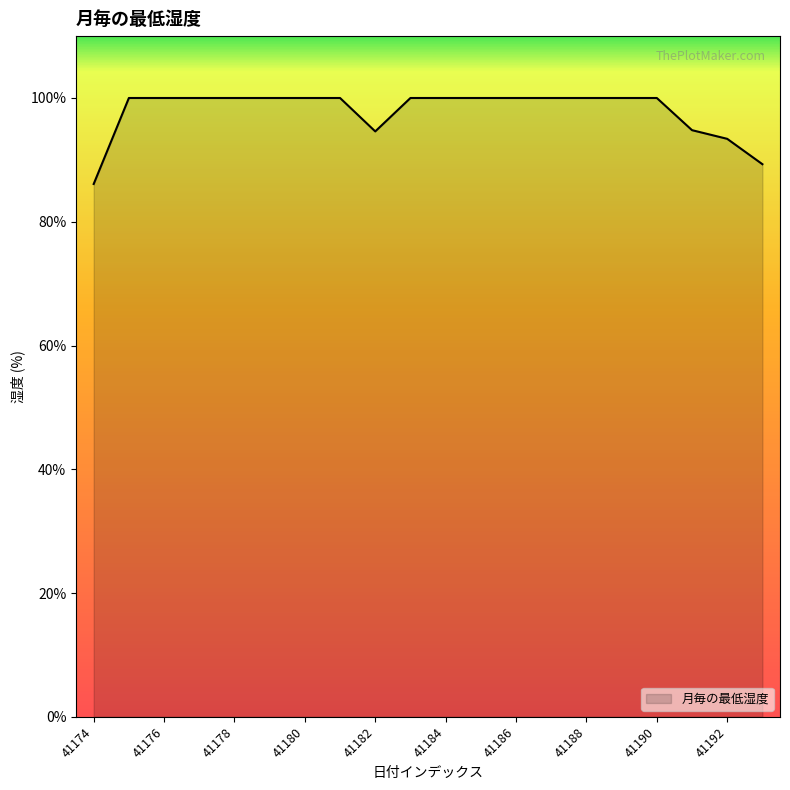

What is the greatest value displayed?

100.0